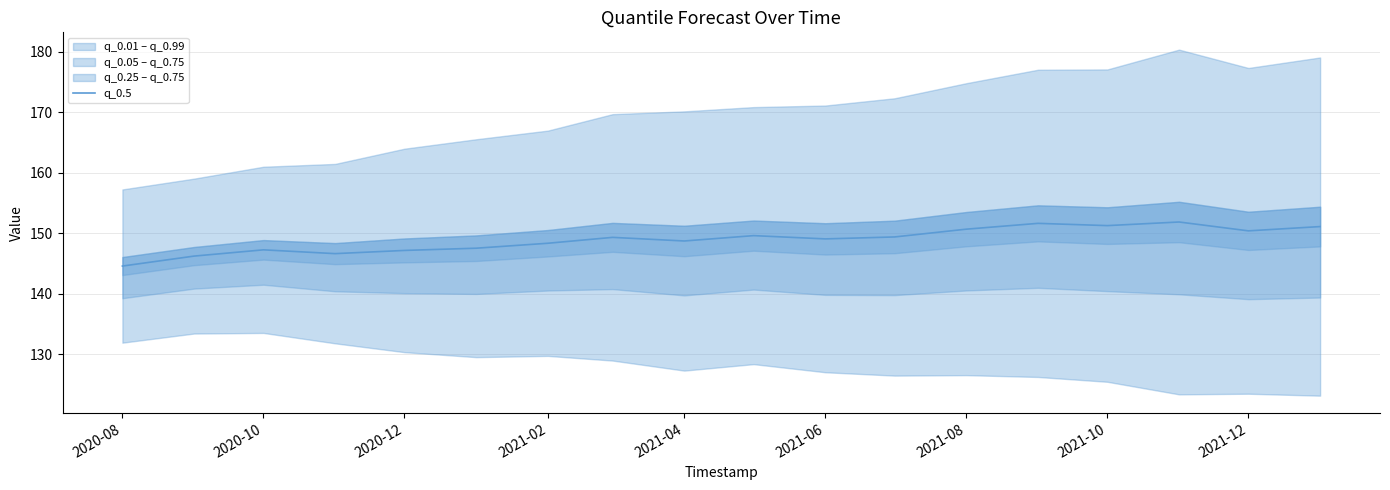

The q_0.5 series shows 147.3 at 2020-10. True or false?

True